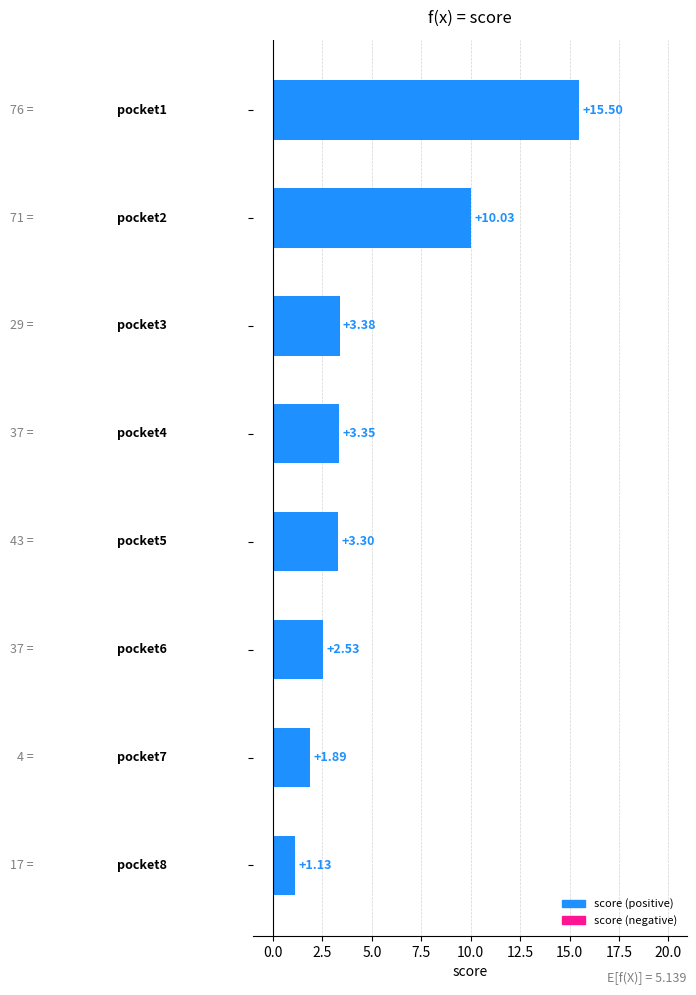

What is the average value?

5.1